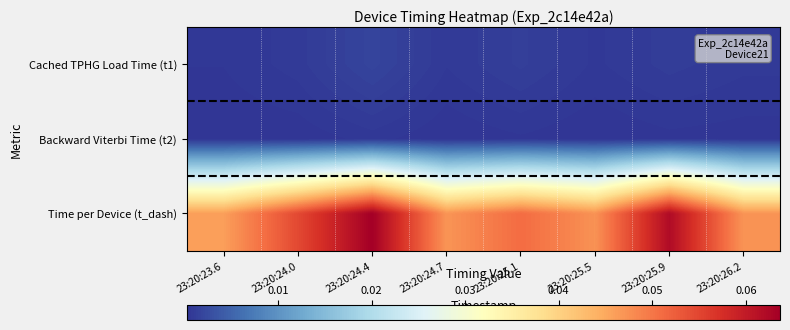

Which series has the widest spread of values?

Time per Device (t_dash)